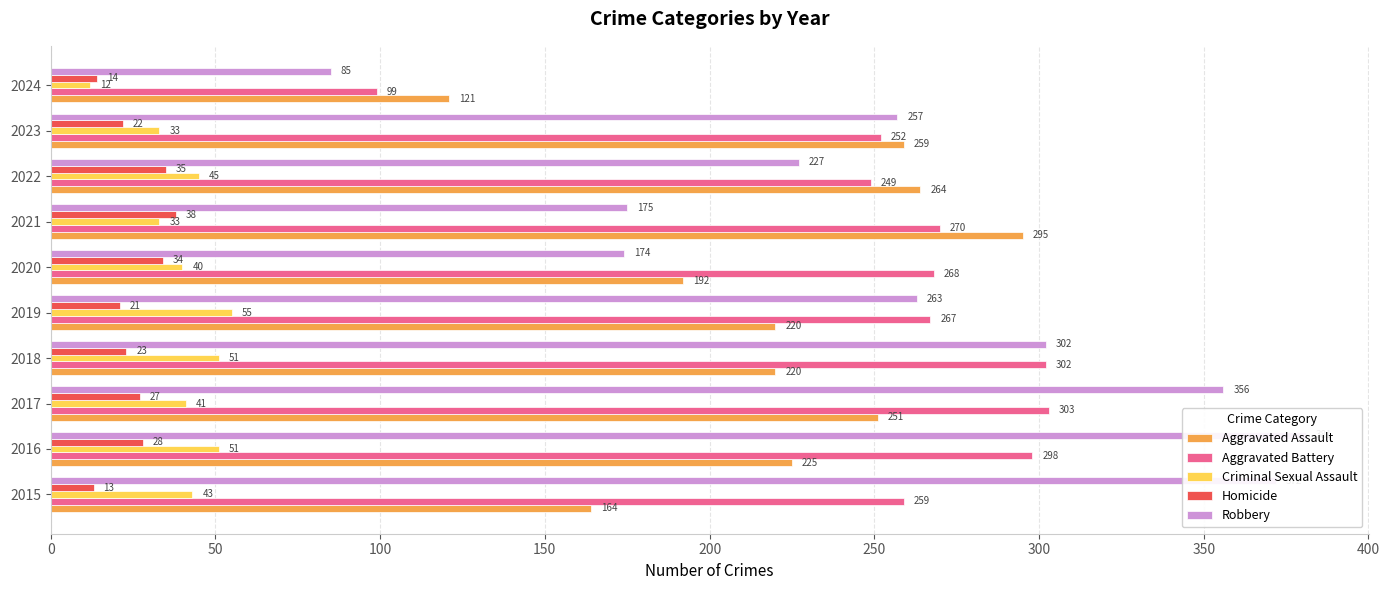

What is the difference between the second highest and minimum values in the Homicide series?

22